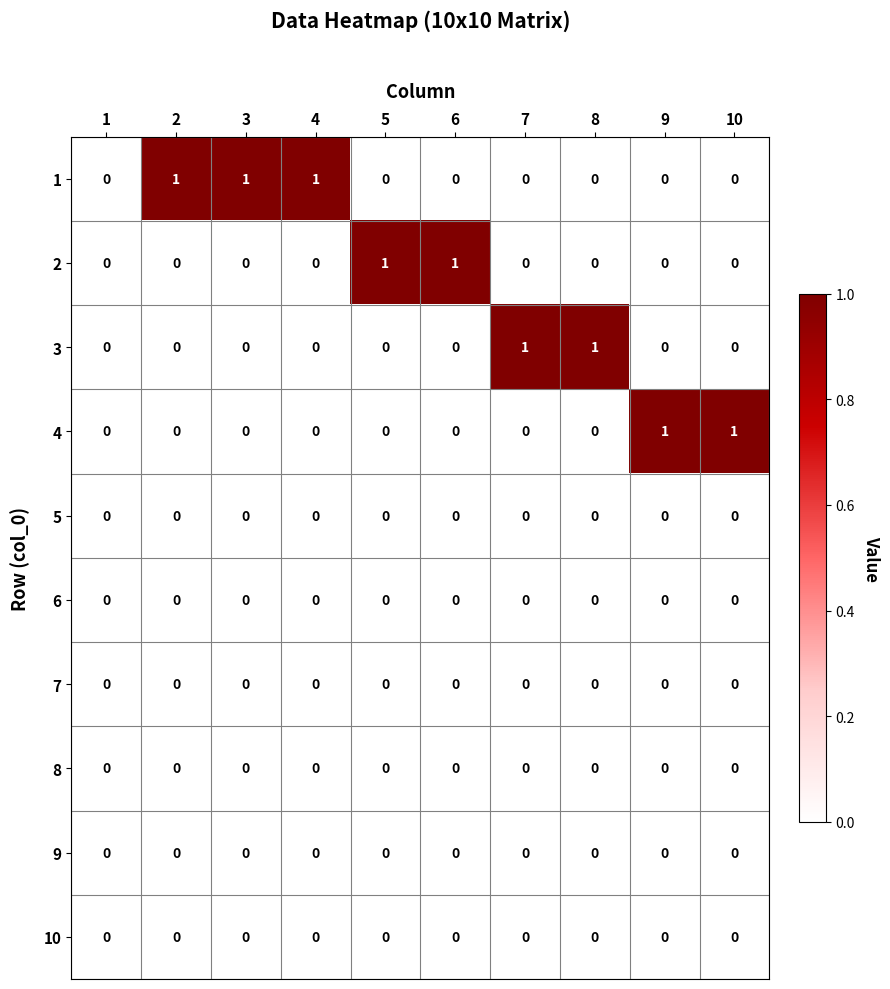

The 3 series shows -1 at 9. True or false?

False